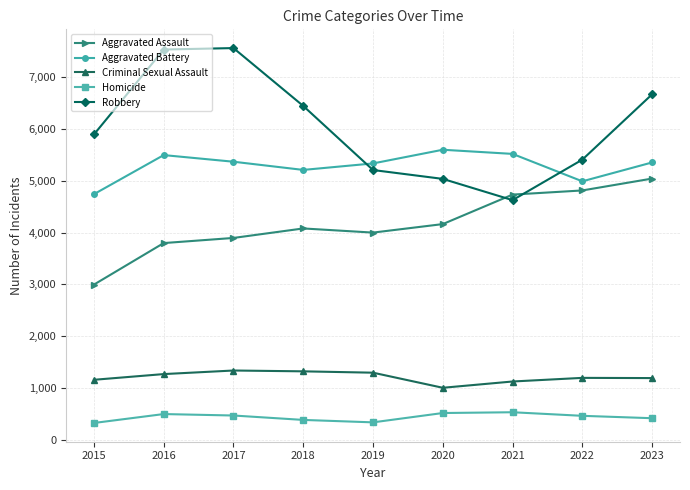

What is the difference between the Aggravated Assault values at 2020 and 2016?

366